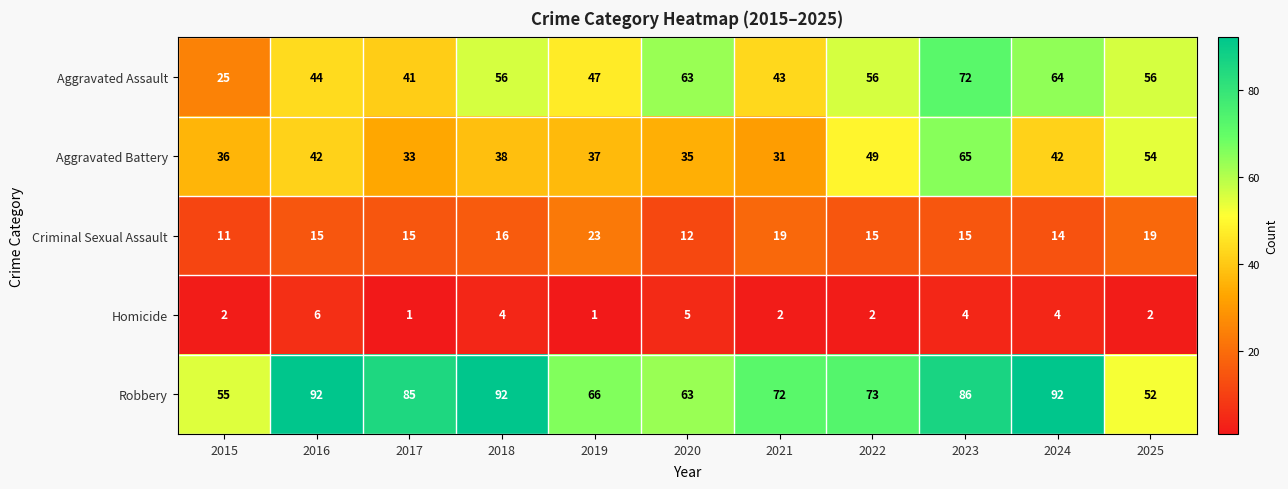

The Homicide series shows 1 at 2015. True or false?

False